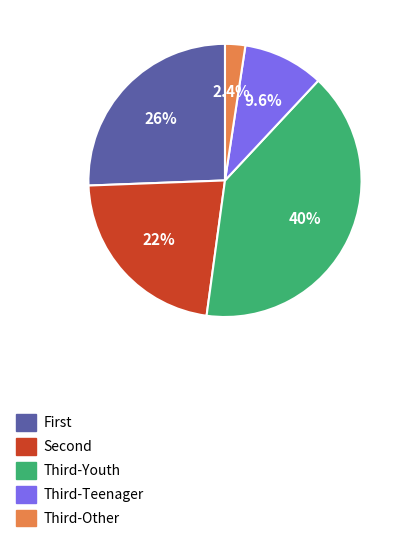

Is there a majority slice in this chart?

No